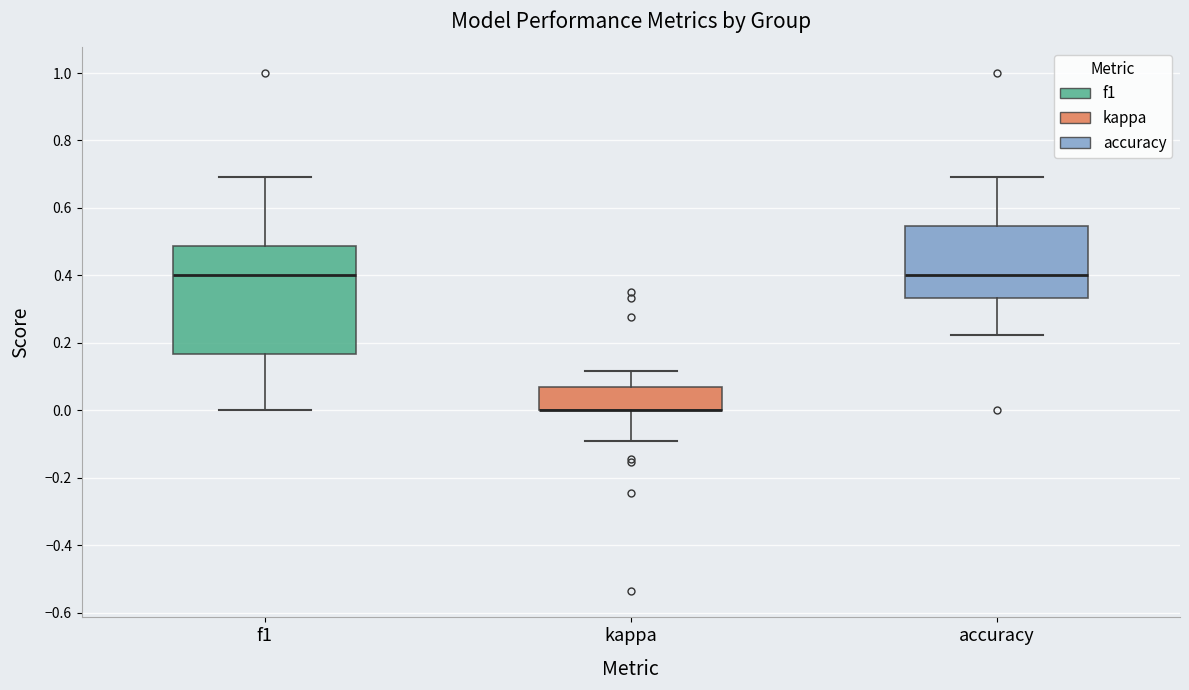

Where is the lower edge of the box for f1 on the y-axis? The values are not printed on the chart, so give them approximately, as read against the axis.

0.16